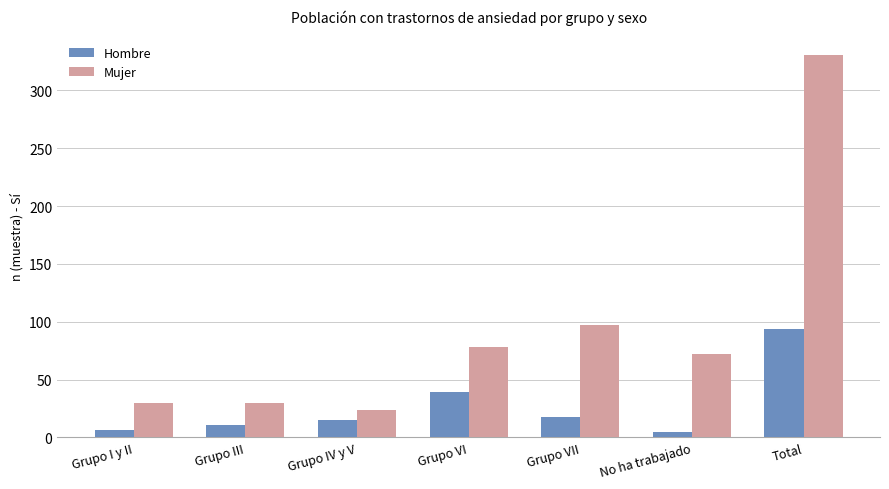

What is the difference between the highest and lowest values at Grupo I y II?

24